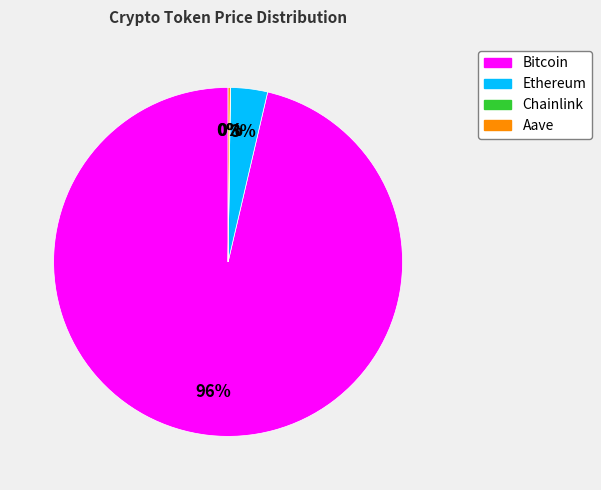

What is the majority slice?

Bitcoin